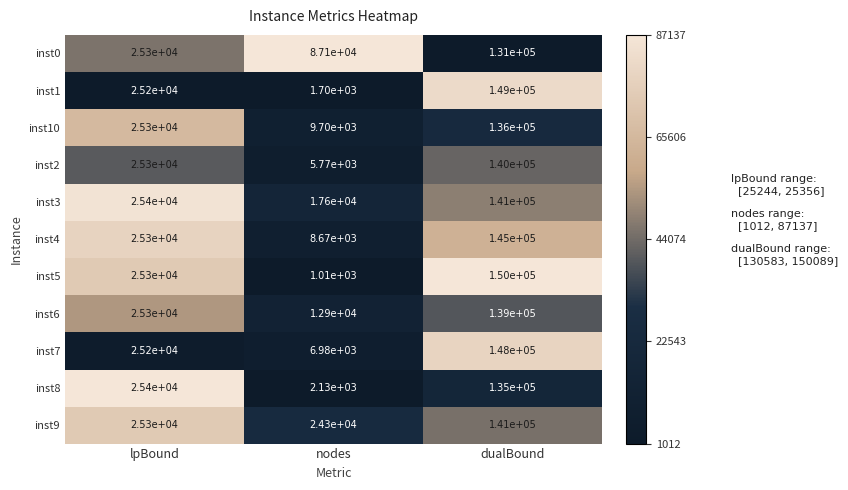

Which series has the largest total across all categories?

inst0